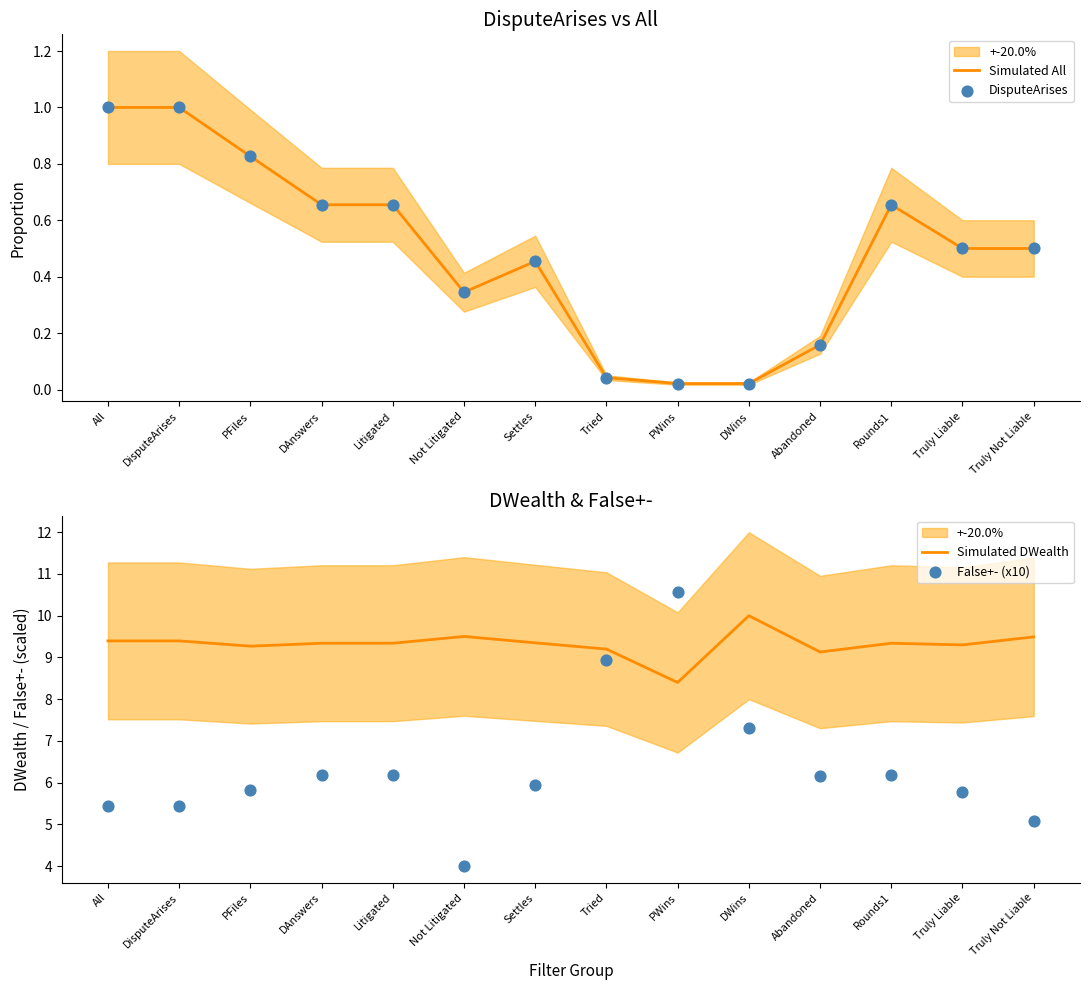

At which category is the sum across all series the highest?

PWins